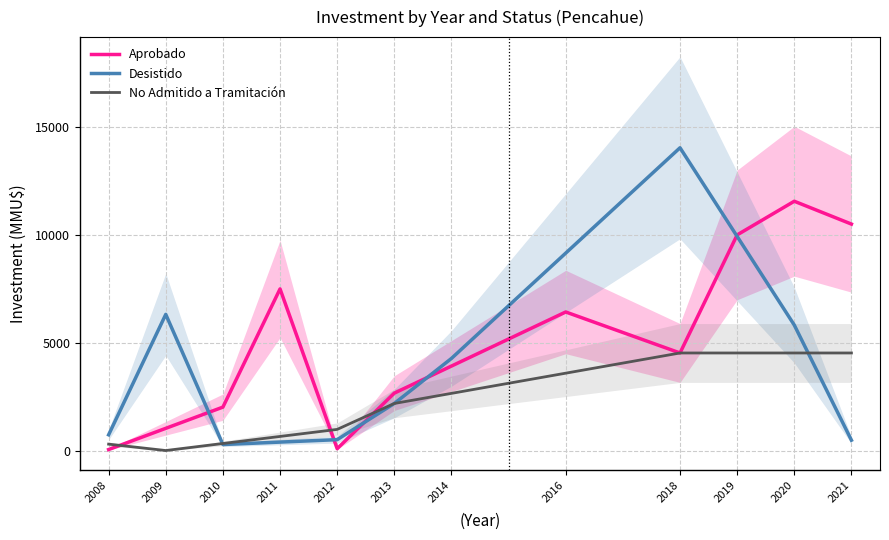

Between which two adjacent categories do No Admitido a Tramitación and Desistido first intersect?

2009 and 2010